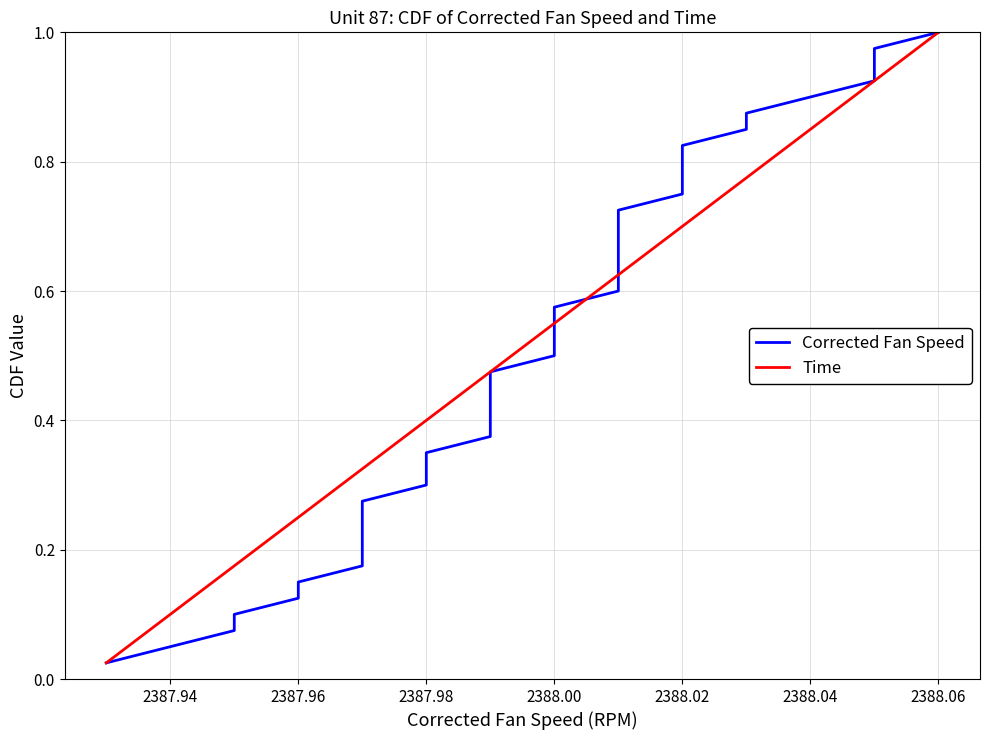

Reading right to left, list all the values displayed in this chart.

Corrected Fan Speed: 1.0	1.0	0.9	0.9	0.9	0.9	0.8	0.8	0.8	0.8	0.8	0.7	0.7	0.7	0.7	0.6	0.6	0.6	0.6	0.5	0.5	0.5	0.5	0.4	0.4	0.4	0.3	0.3	0.3	0.3	0.2	0.2	0.2	0.2	0.1	0.1	0.1	0.1	0.1	0.0
Time: 1.0	1.0	0.9	0.9	0.9	0.9	0.8	0.8	0.8	0.8	0.8	0.7	0.7	0.7	0.7	0.6	0.6	0.6	0.6	0.5	0.5	0.5	0.5	0.4	0.4	0.4	0.3	0.3	0.3	0.3	0.2	0.2	0.2	0.2	0.1	0.1	0.1	0.1	0.1	0.0